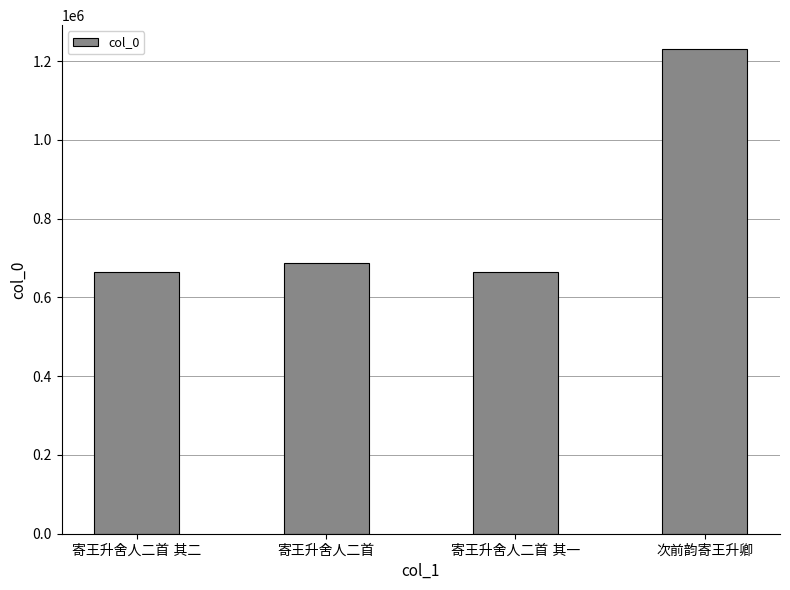

What is the value of the 2nd bar from the left?

686682